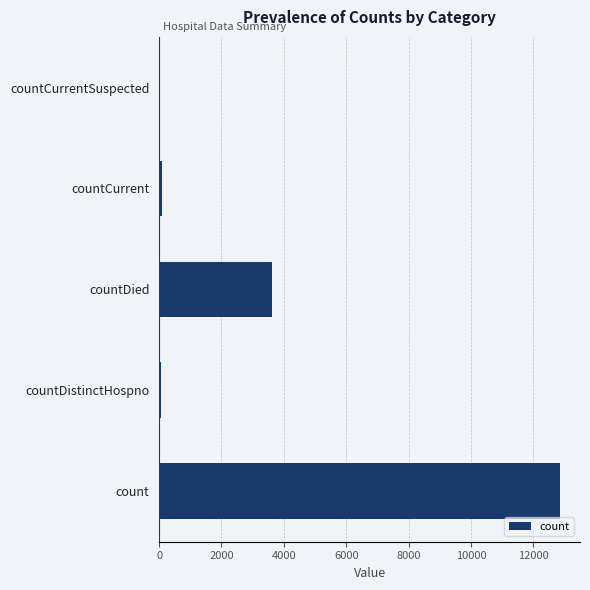

How many series are shown in this chart?

1